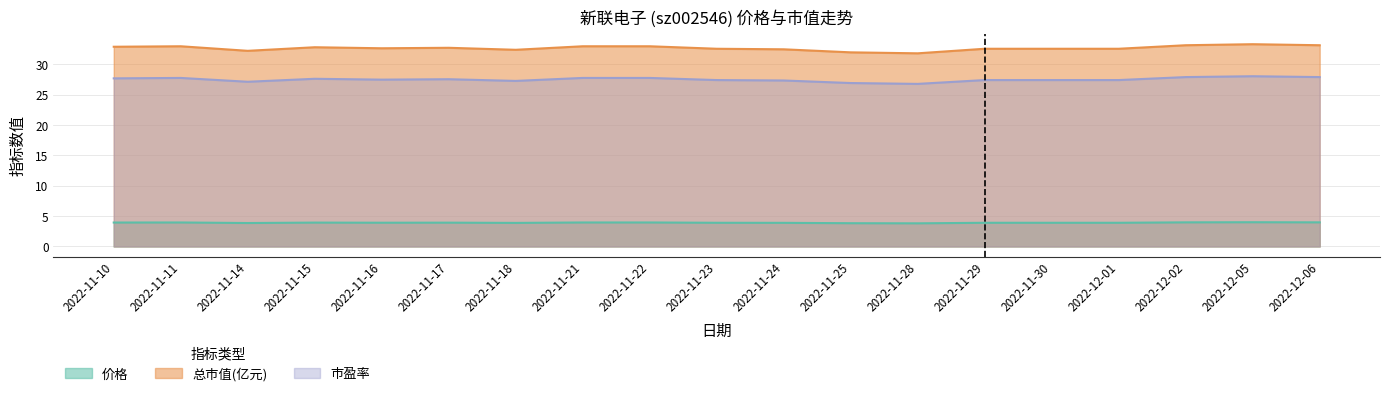

Reading left to right, transcribe all the data shown in this chart.

价格: 2022-11-10=3.9	2022-11-11=4.0	2022-11-14=3.9	2022-11-15=3.9	2022-11-16=3.9	2022-11-17=3.9	2022-11-18=3.9	2022-11-21=4.0	2022-11-22=4.0	2022-11-23=3.9	2022-11-24=3.9	2022-11-25=3.8	2022-11-28=3.8	2022-11-29=3.9	2022-11-30=3.9	2022-12-01=3.9	2022-12-02=4.0	2022-12-05=4.0	2022-12-06=4.0
总市值(亿元): 2022-11-10=32.9	2022-11-11=32.9	2022-11-14=32.2	2022-11-15=32.8	2022-11-16=32.6	2022-11-17=32.7	2022-11-18=32.4	2022-11-21=32.9	2022-11-22=32.9	2022-11-23=32.5	2022-11-24=32.4	2022-11-25=31.9	2022-11-28=31.8	2022-11-29=32.5	2022-11-30=32.5	2022-12-01=32.5	2022-12-02=33.1	2022-12-05=33.3	2022-12-06=33.1
市盈率: 2022-11-10=27.7	2022-11-11=27.7	2022-11-14=27.1	2022-11-15=27.6	2022-11-16=27.4	2022-11-17=27.5	2022-11-18=27.2	2022-11-21=27.7	2022-11-22=27.7	2022-11-23=27.4	2022-11-24=27.3	2022-11-25=26.9	2022-11-28=26.8	2022-11-29=27.4	2022-11-30=27.4	2022-12-01=27.4	2022-12-02=27.9	2022-12-05=28.0	2022-12-06=27.9